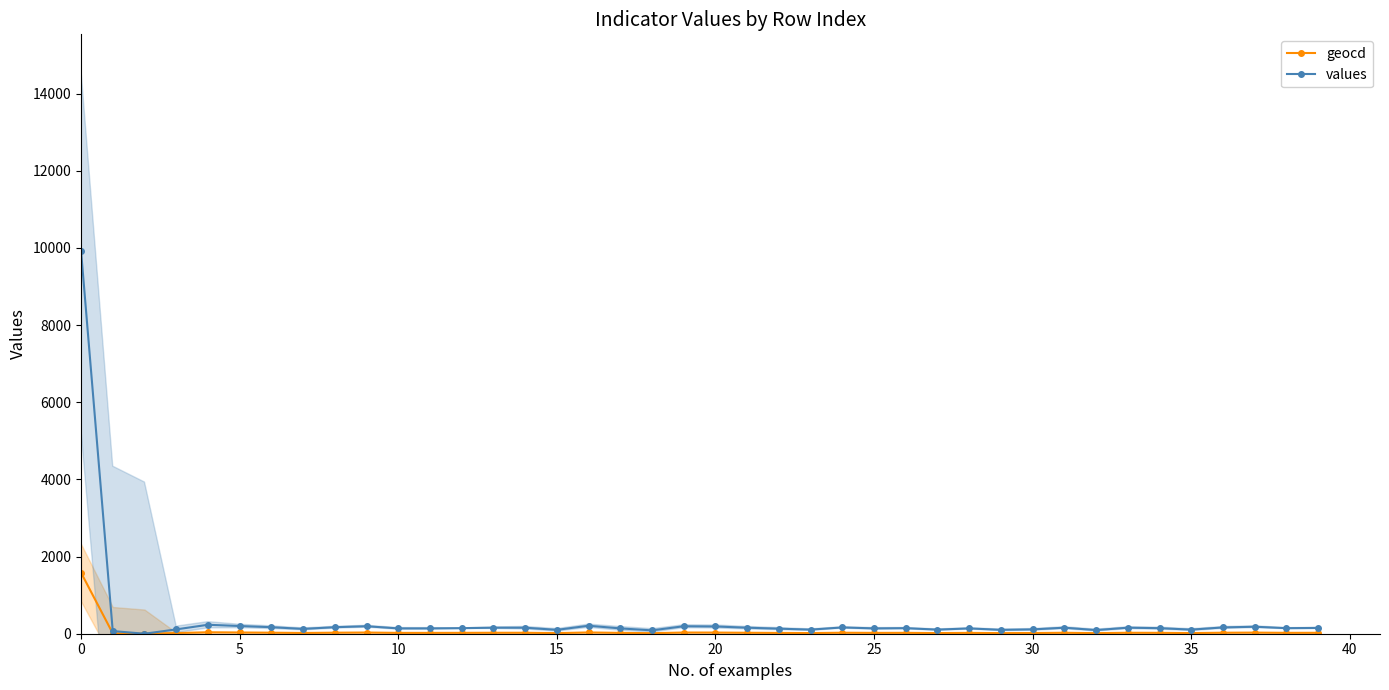

How many data points in values are above 144?

18